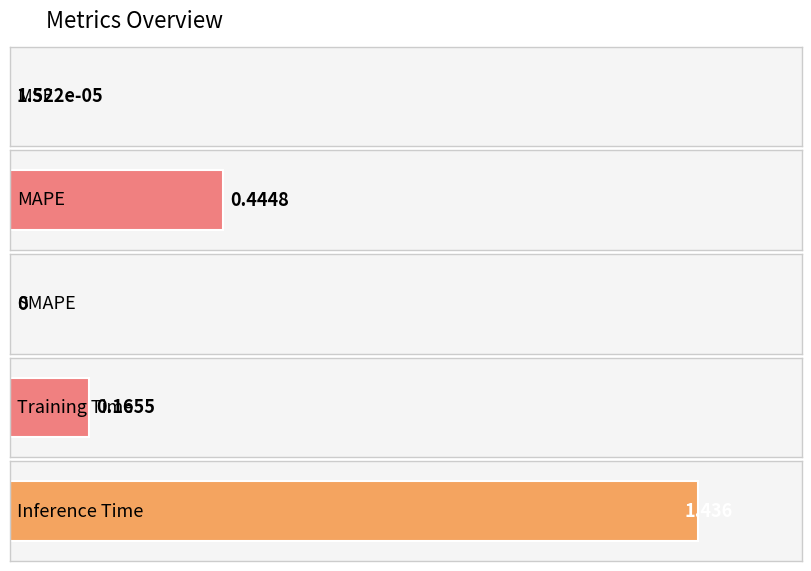

What is the sum of the values at SMAPE and Inference Time?

1.4